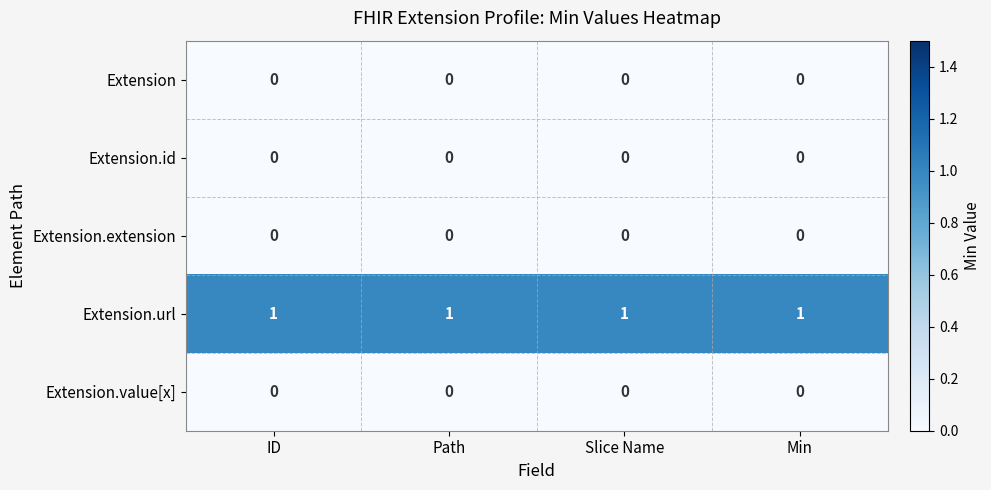

Is the value of Extension.id at Path greater than the value of Extension.url at ID?

No